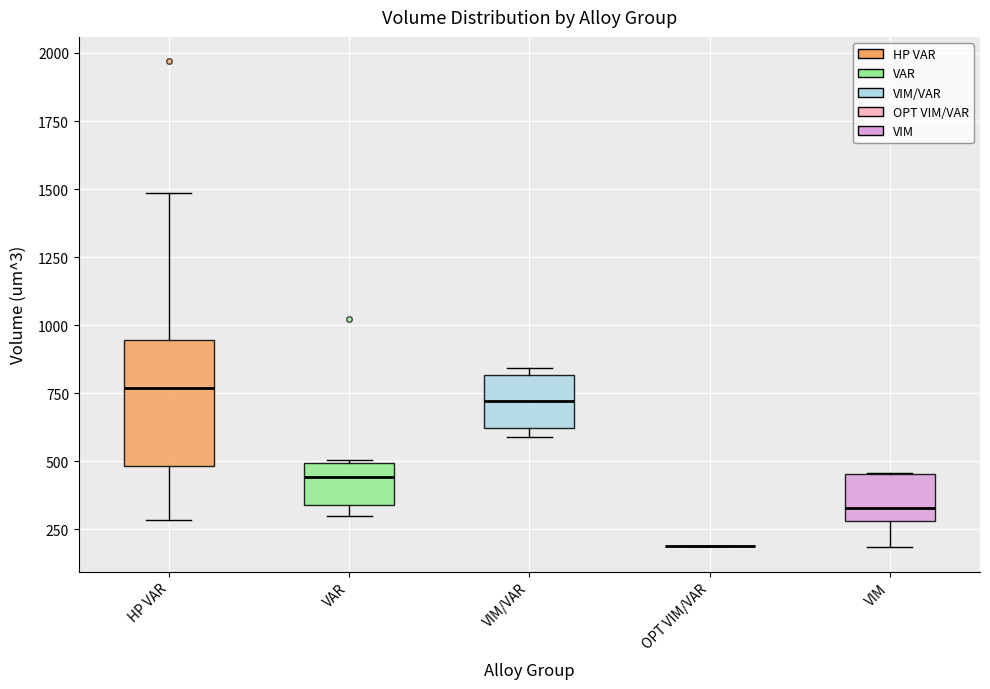

Where is the upper edge of the box for VIM/VAR on the y-axis? The values are not printed on the chart, so give them approximately, as read against the axis.

800